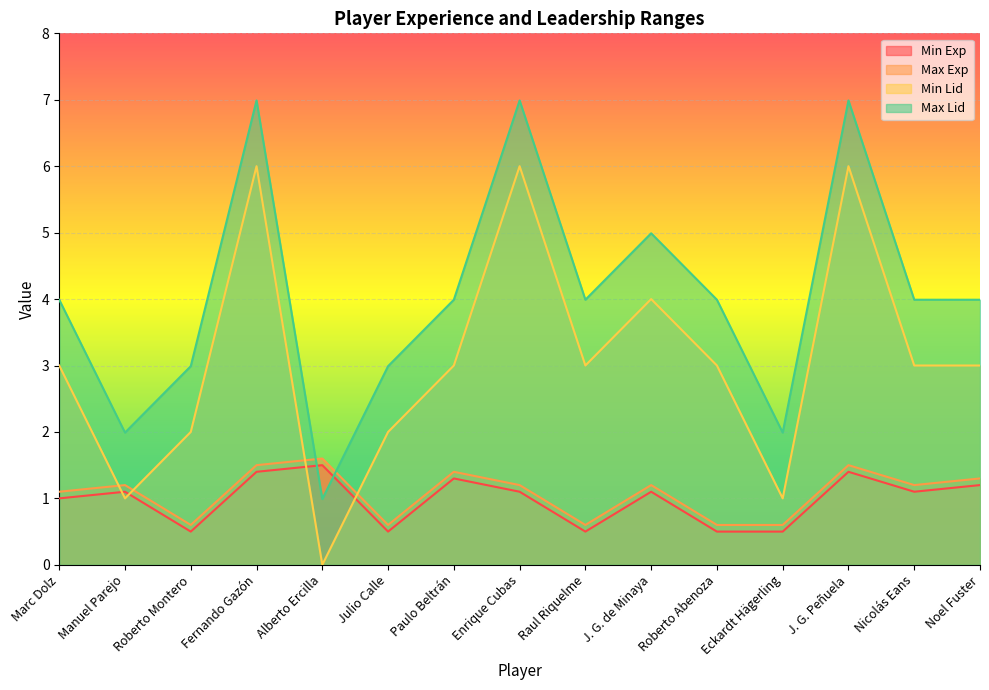

True or false: Max Exp has a value of 0.6 at Roberto Abenoza.

True